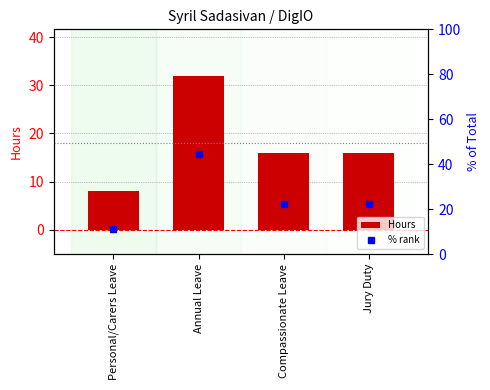

How many values in the Hours series are below 16?

1